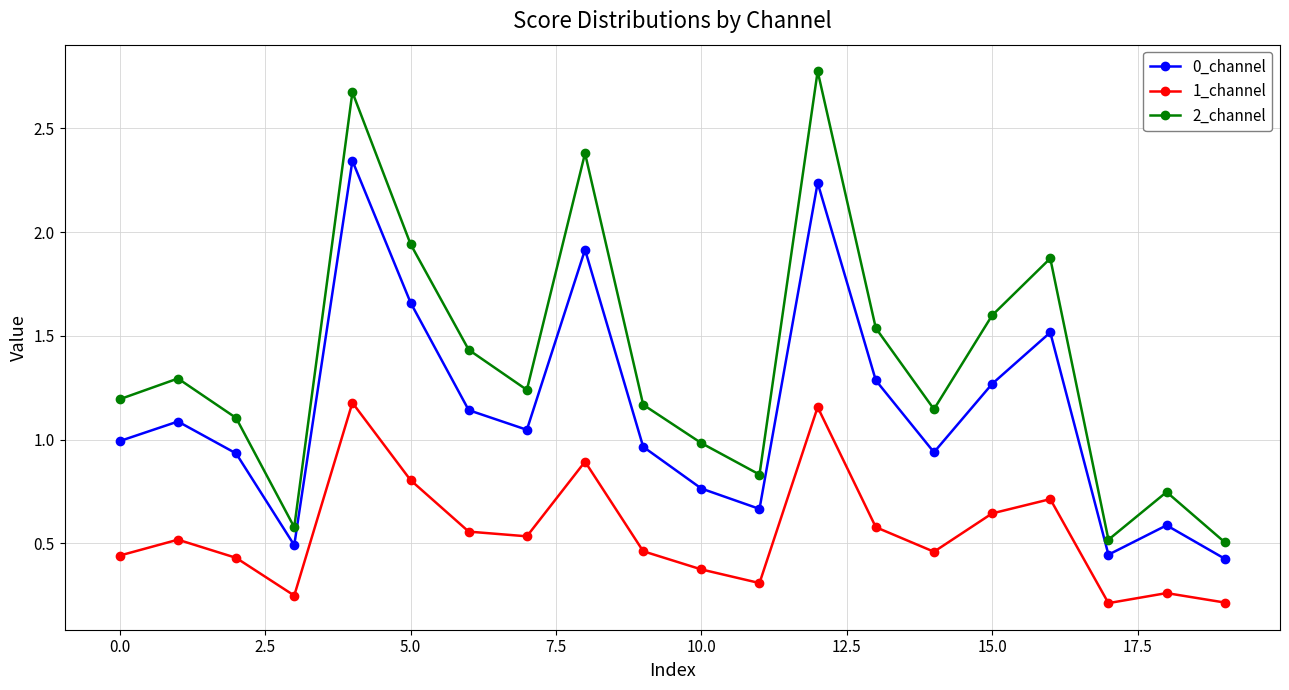

Which series has the largest range (max minus min)?

2_channel